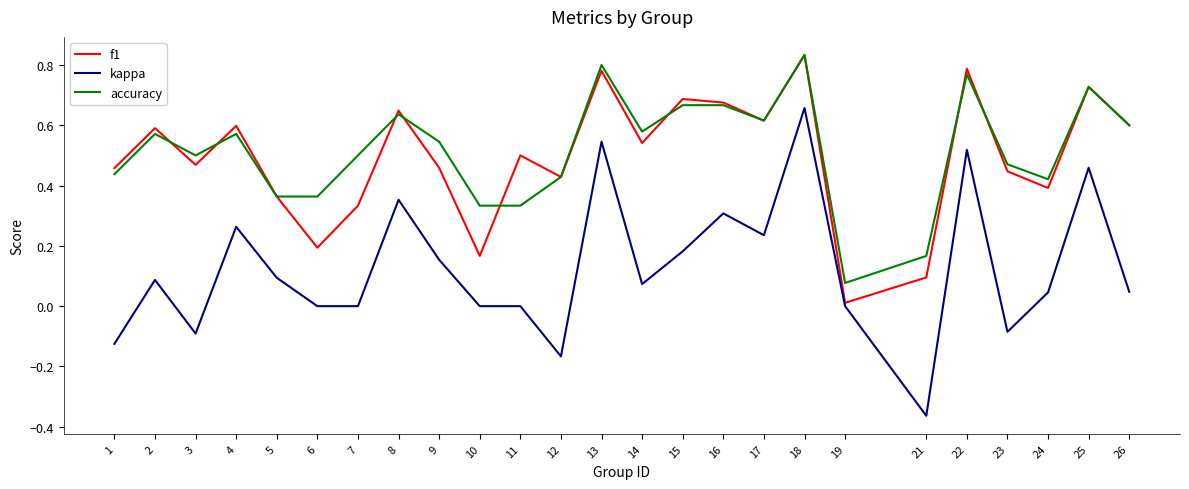

Which category has the lowest value in the kappa series?

21